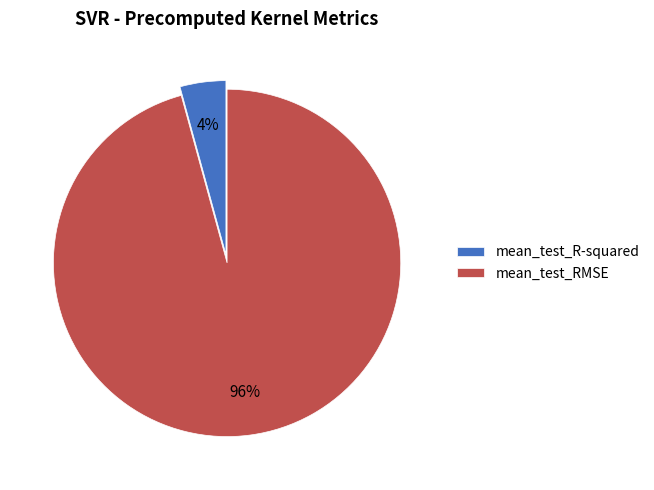

Count the number of slices in the pie.

2